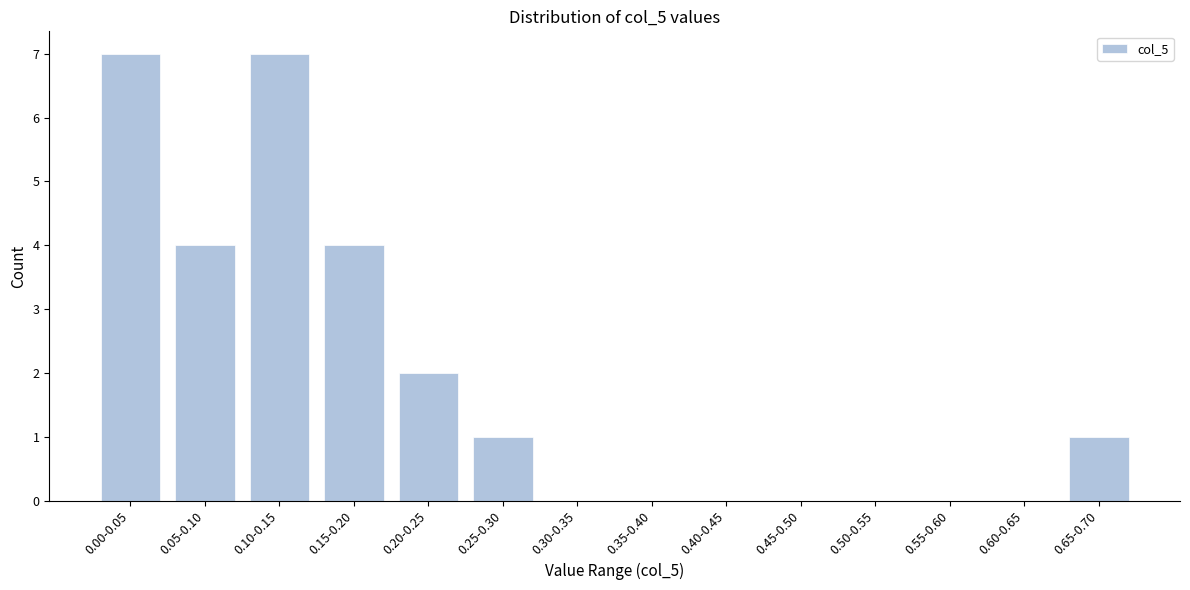

Reading left to right, transcribe all the data shown in this chart.

0.00-0.05=7	0.05-0.10=4	0.10-0.15=7	0.15-0.20=4	0.20-0.25=2	0.25-0.30=1	0.30-0.35=0	0.35-0.40=0	0.40-0.45=0	0.45-0.50=0	0.50-0.55=0	0.55-0.60=0	0.60-0.65=0	0.65-0.70=1